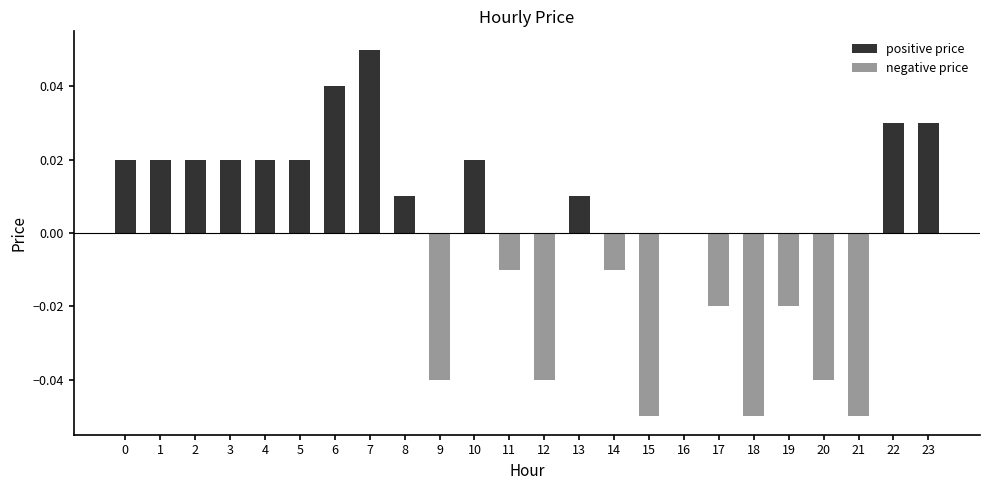

Are the bars horizontal?

No